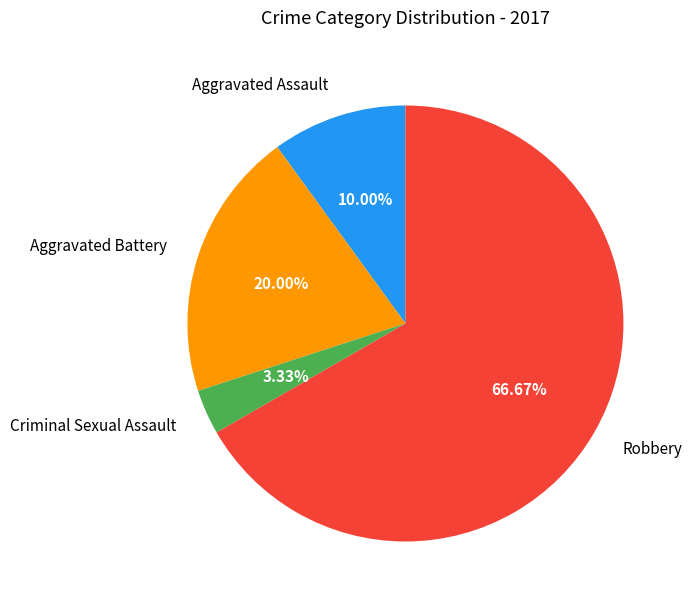

What portion of the pie excludes Aggravated Assault?

90.0%